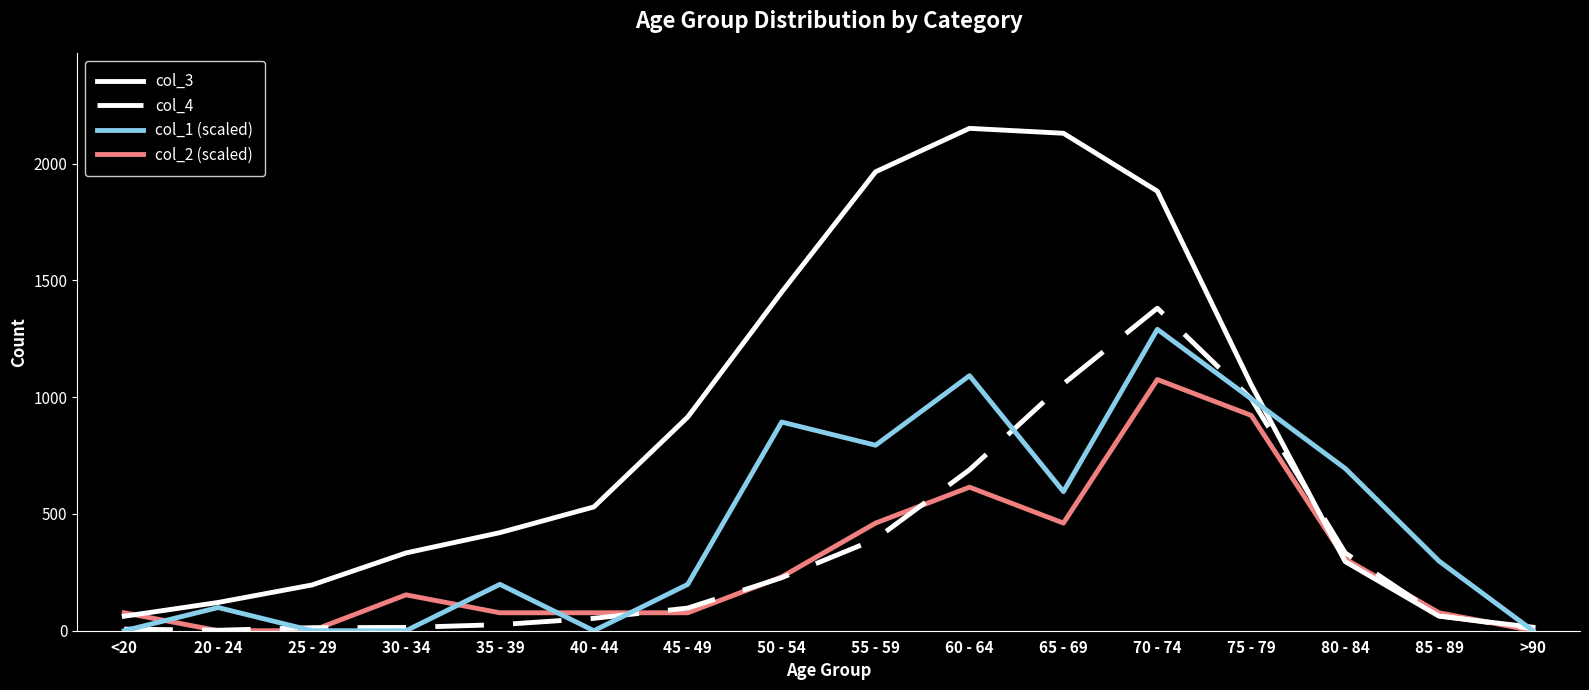

True or false: col_3 has more than 1 interior local peaks.

False